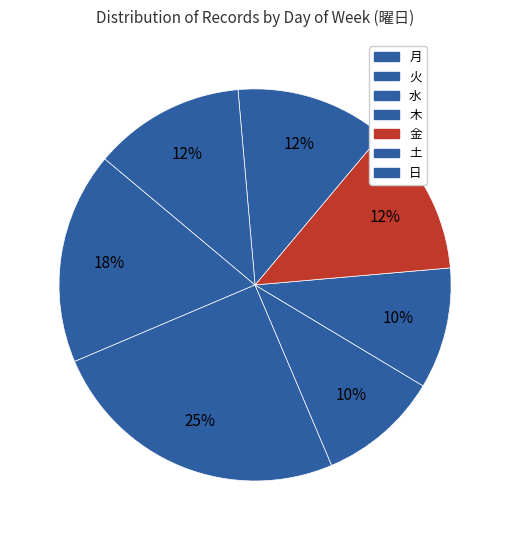

Approximately how many times larger is the value at 火 compared to 日?

2.2